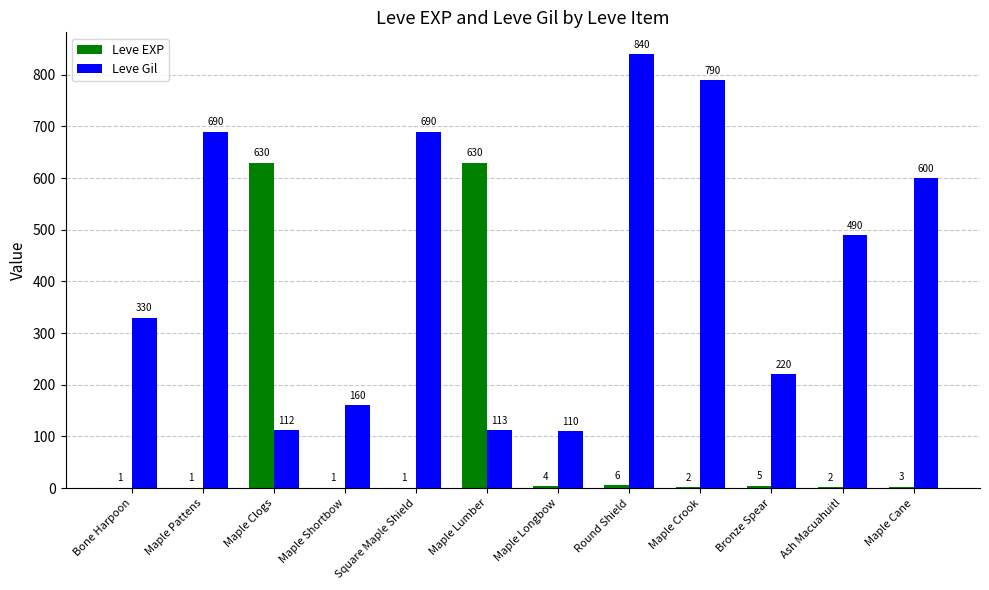

The value of Leve Gil at Ash Macuahuitl is 490. True or false?

True